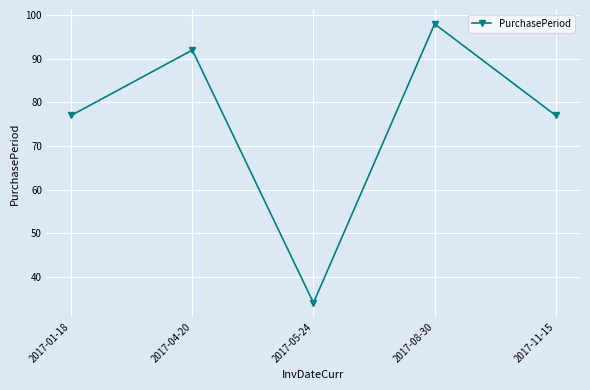

What position from the right is 2017-05-24?

3